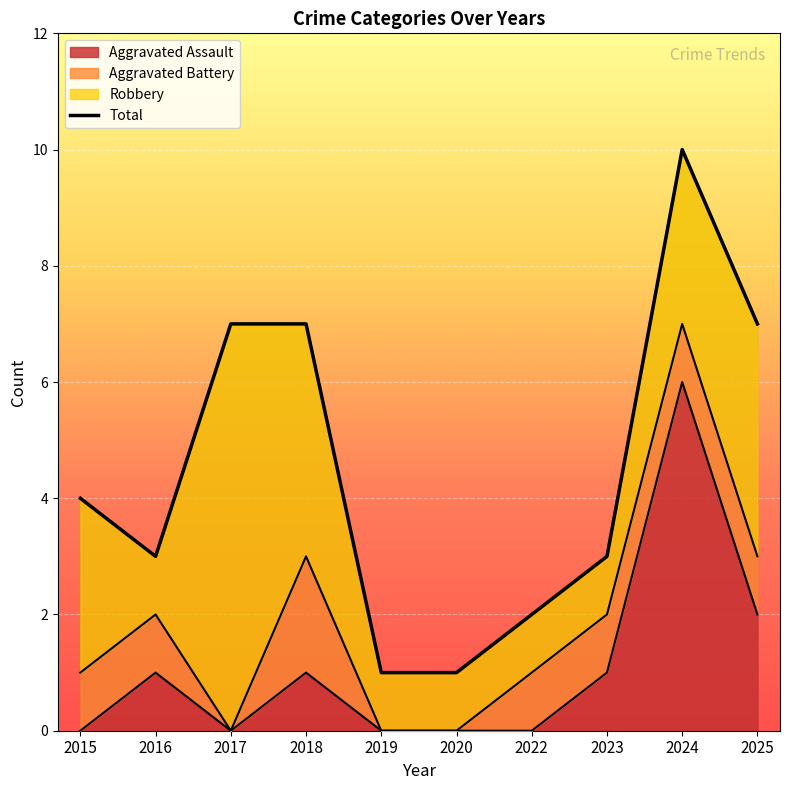

Where does the data first go above 4?

2017